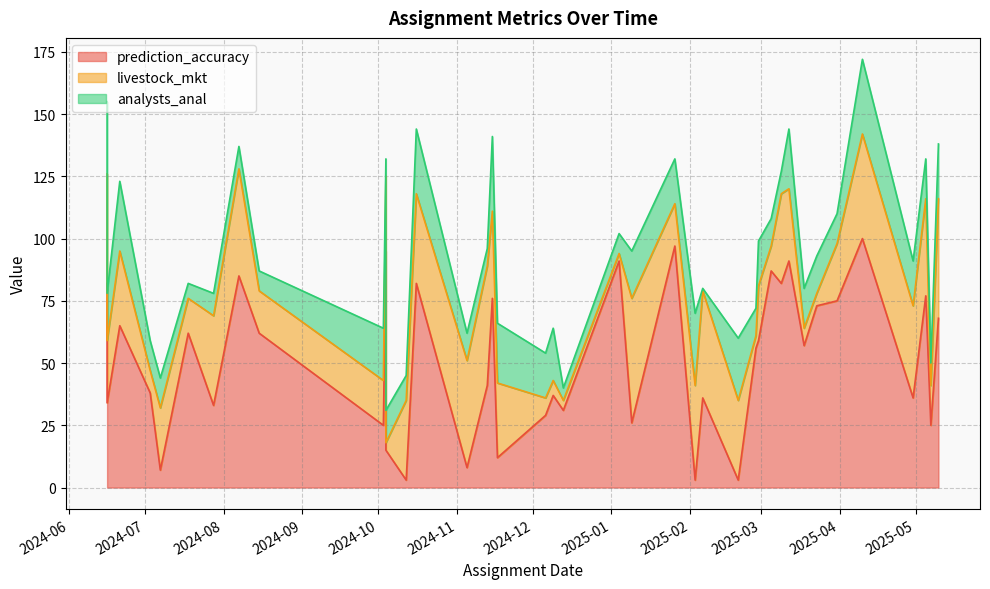

Which series ends up on top after the final intersection of livestock_mkt and prediction_accuracy?

livestock_mkt